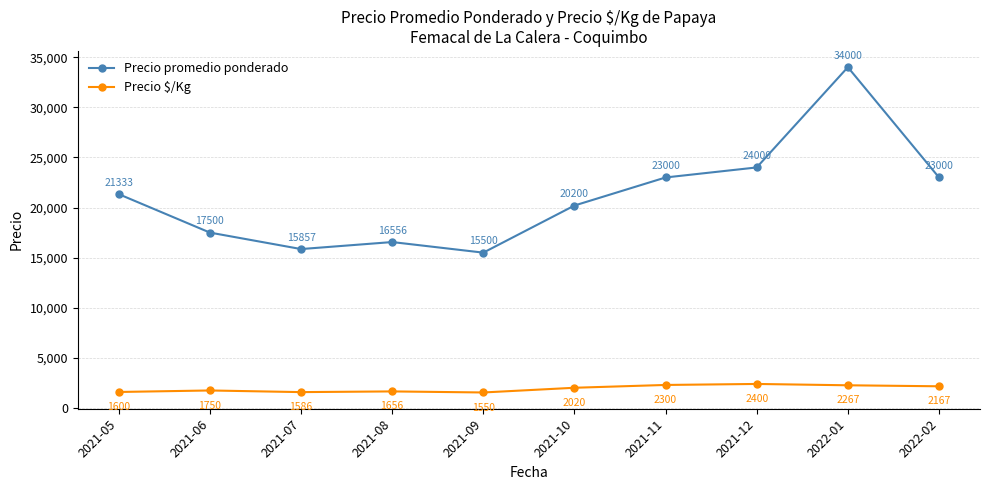

What is the difference between the maximum and minimum values in the Precio $/Kg series?

850